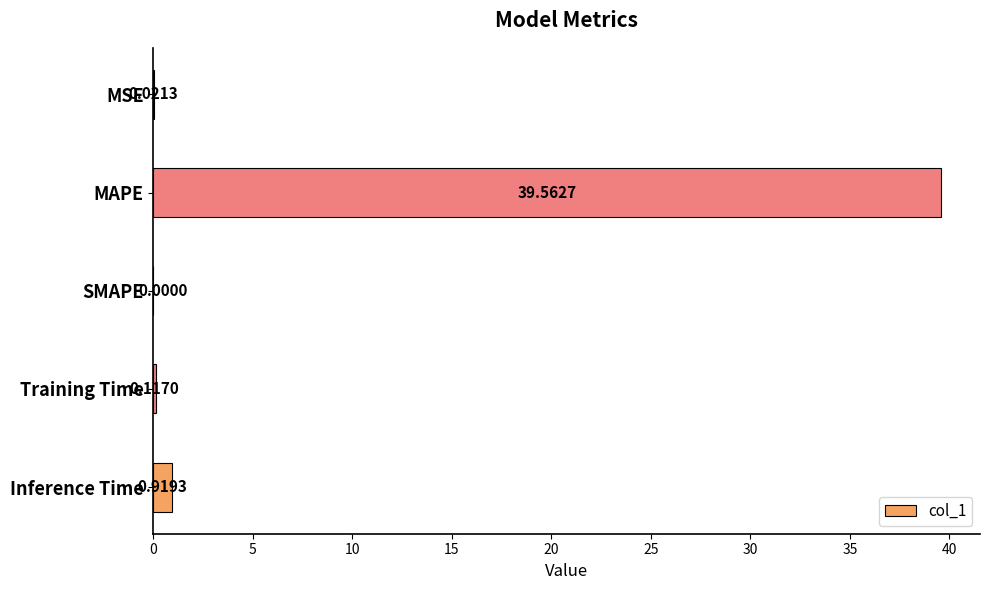

What is the sum of the values at Inference Time and MAPE?

40.5